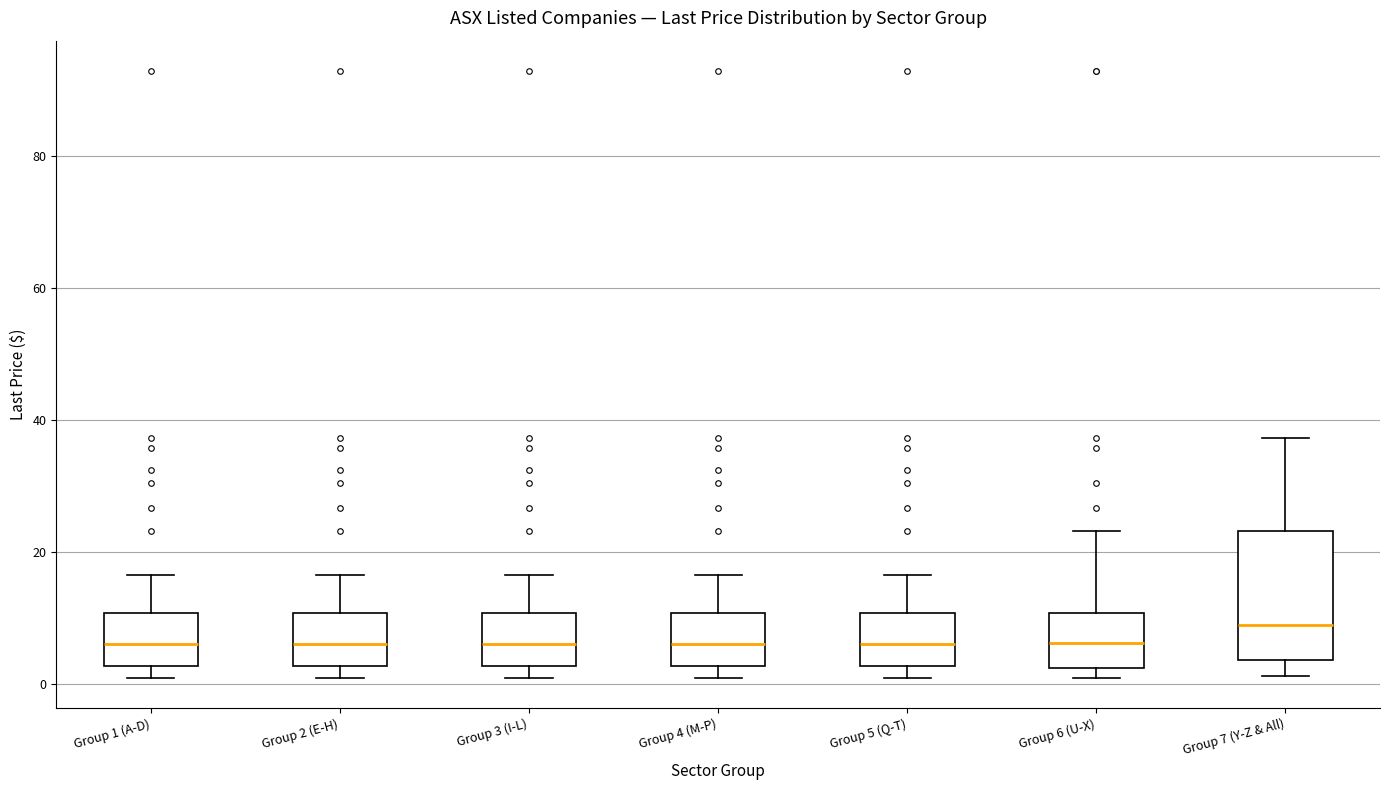

Reading left to right, read every box against the y-axis: the position of its median line, the range the box covers, and the ends of its whiskers. The values are not printed on the chart, so give them approximately, as read against the axis.

Group 1 (A-D): median 6, box 2 to 10, whiskers 0 to 16
Group 2 (E-H): median 6, box 2 to 10, whiskers 0 to 16
Group 3 (I-L): median 6, box 2 to 10, whiskers 0 to 16
Group 4 (M-P): median 6, box 2 to 10, whiskers 0 to 16
Group 5 (Q-T): median 6, box 2 to 10, whiskers 0 to 16
Group 6 (U-X): median 6, box 2 to 10, whiskers 0 to 24
Group 7 (Y-Z & All): median 8, box 4 to 24, whiskers 2 to 38